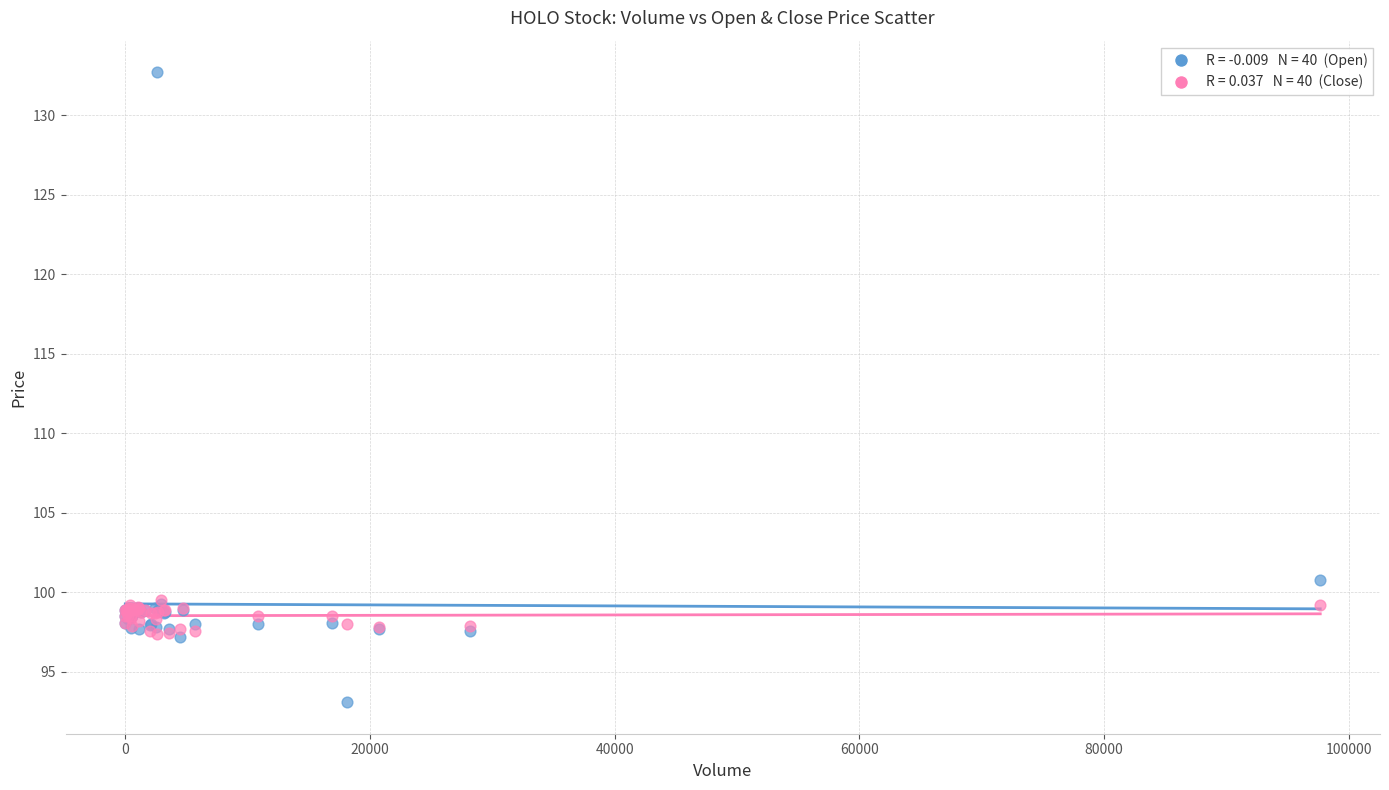

Across all series, what Y value is closest to 112?

100.8